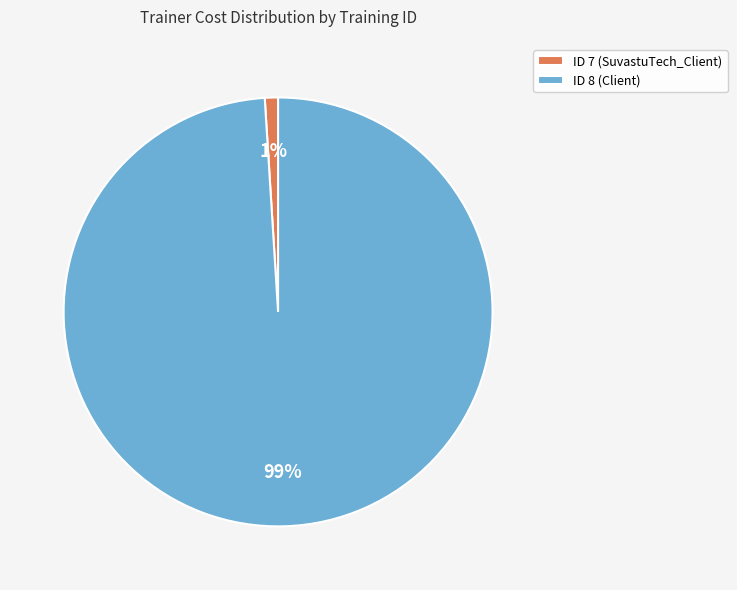

Which has a higher value, ID 7 (SuvastuTech_Client) or ID 8 (Client)?

ID 8 (Client)